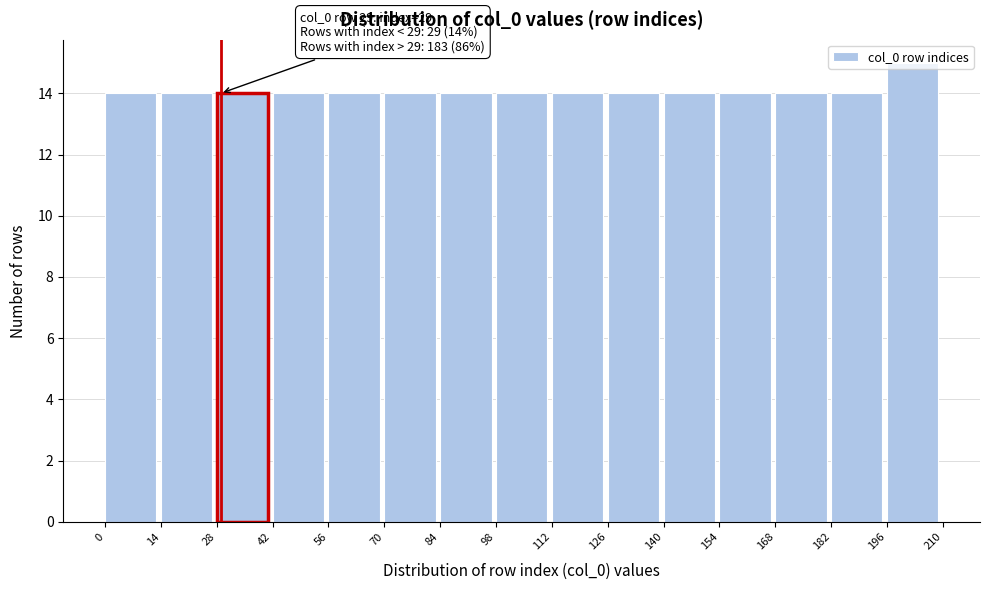

Over which range of the x-axis is the bar tallest?

196 to 210